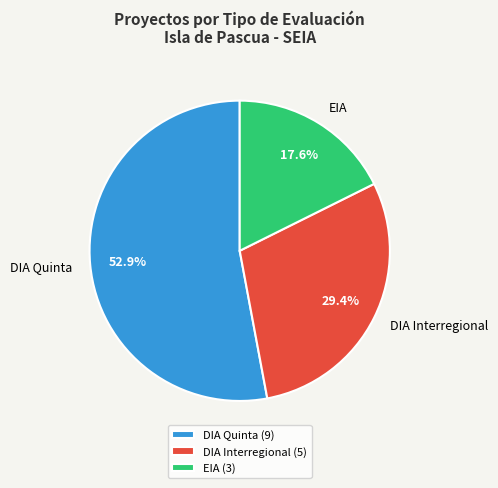

Is the sum of DIA Quinta and EIA greater than half?

Yes